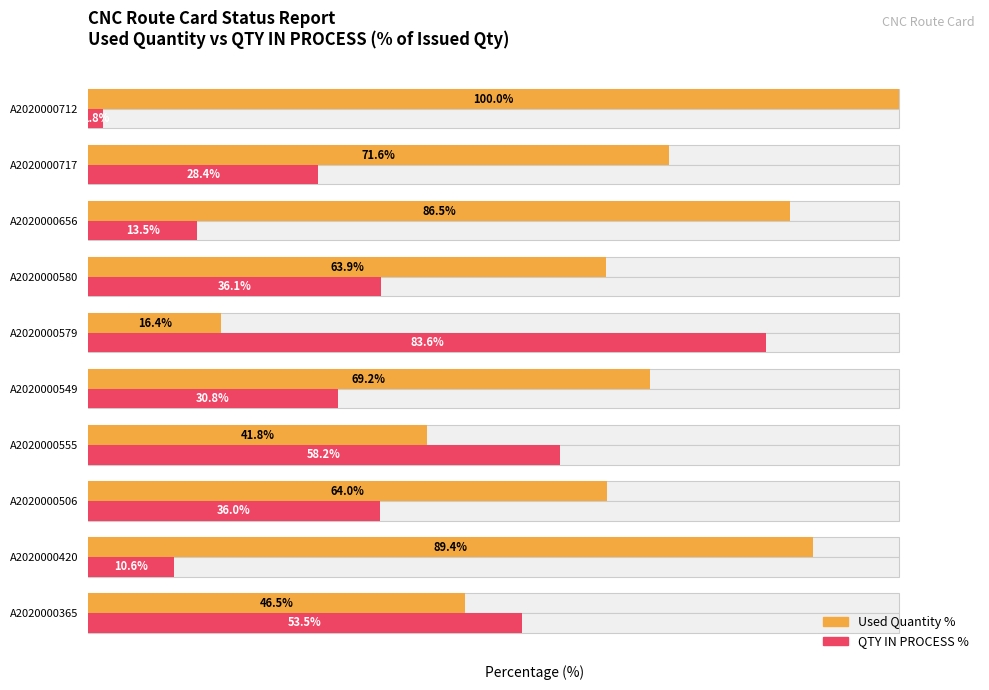

Reading left to right, what are all the values shown in this chart?

Used Quantity %: 46.5	89.4	64.0	41.8	69.2	16.4	63.9	86.5	71.6	100.0
QTY IN PROCESS %: 53.5	10.6	36.0	58.2	30.8	83.6	36.1	13.5	28.4	1.8